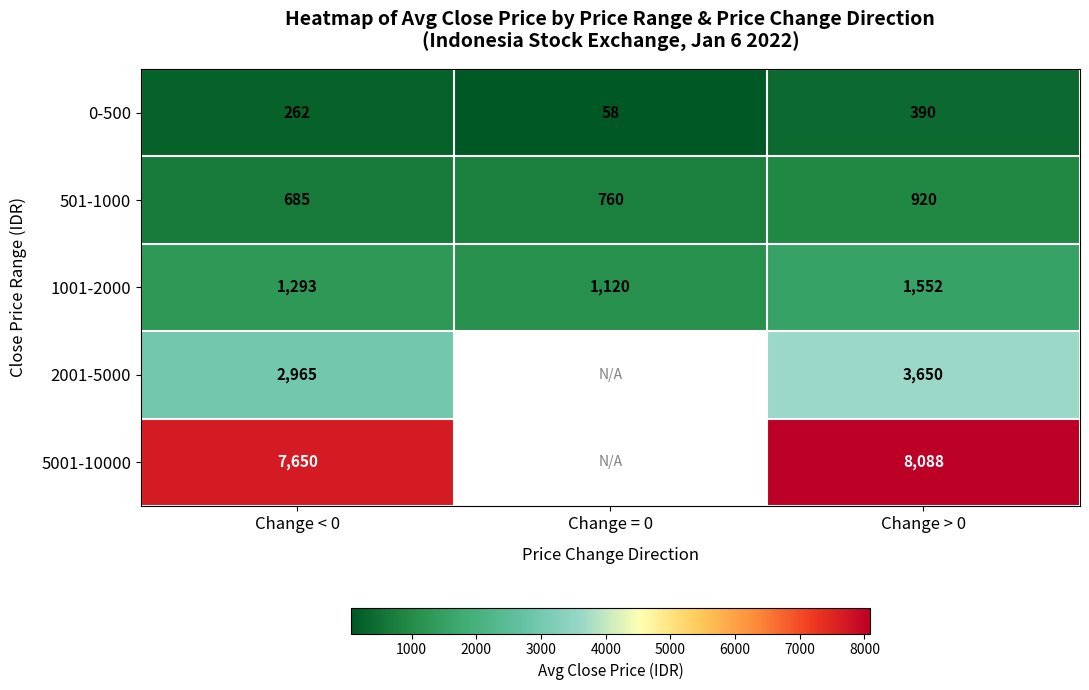

At which category does the chart reach its peak across all series?

Change > 0